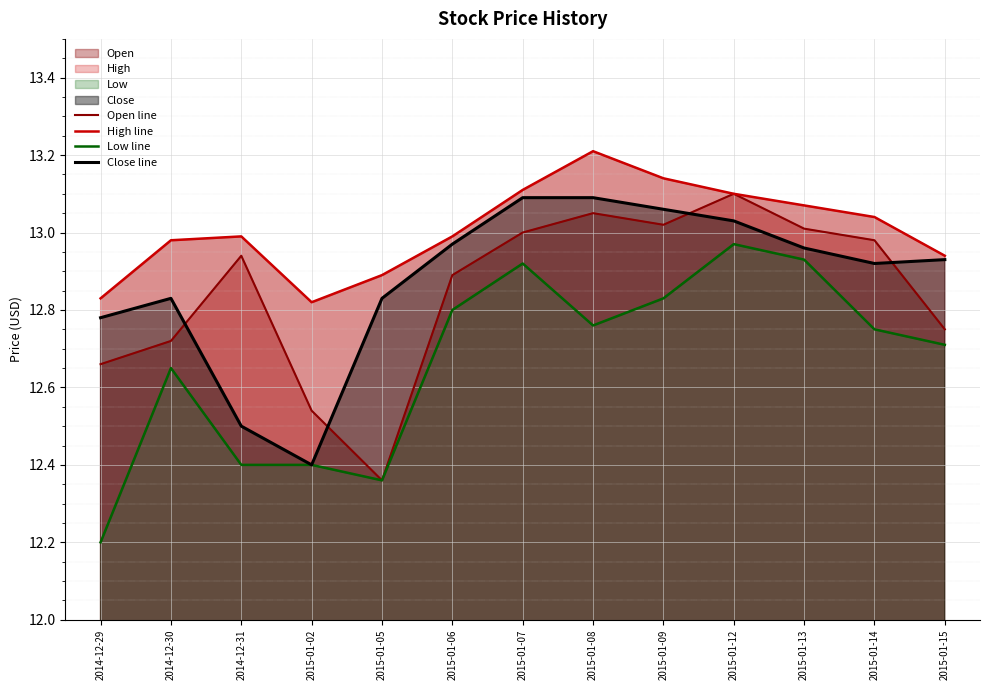

What is the total value across all series at 2015-01-02?

50.2